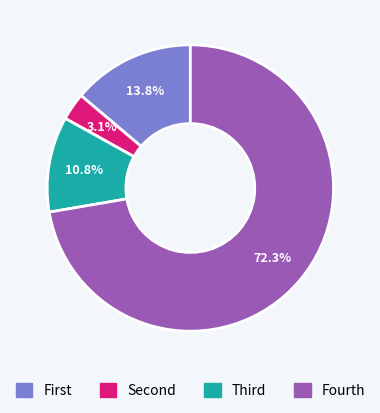

How many segments does this pie chart have?

4